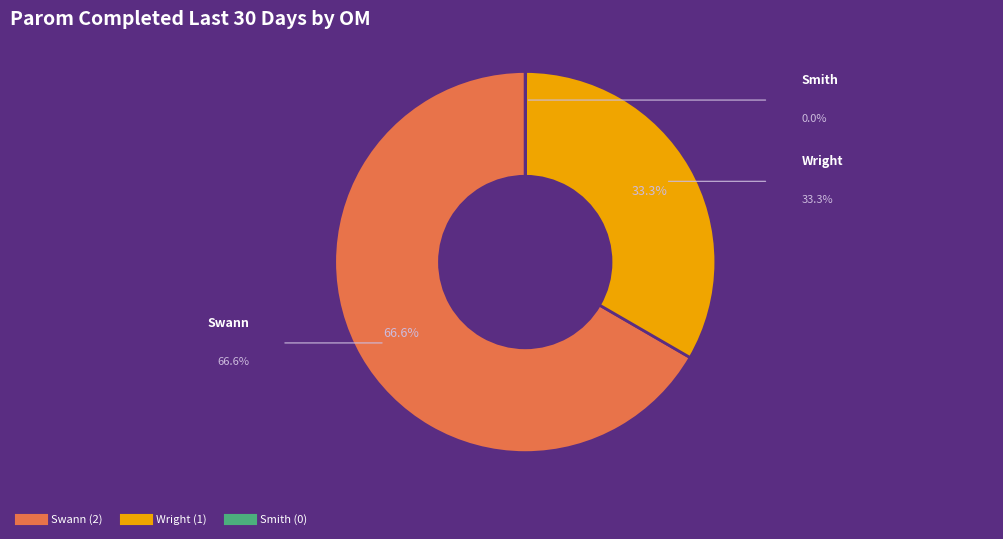

To the nearest percent, what portion does Wright represent?

33%